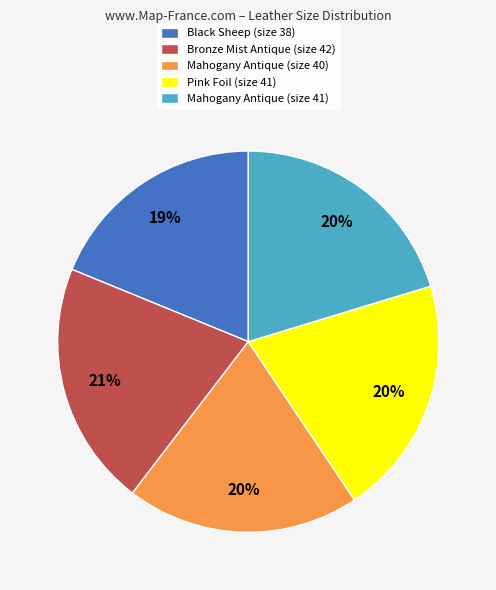

How many slices are in this pie chart?

5